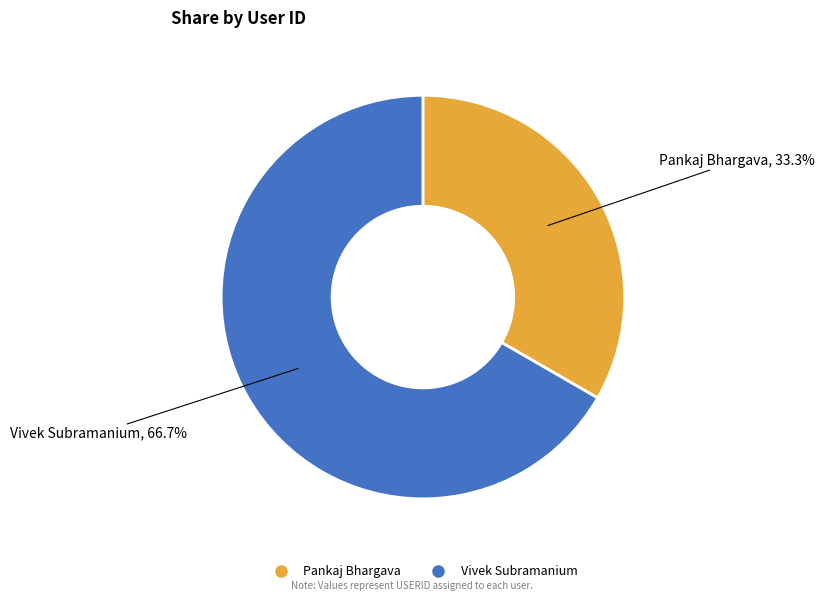

Between Pankaj Bhargava and Vivek Subramanium, which is larger?

Vivek Subramanium